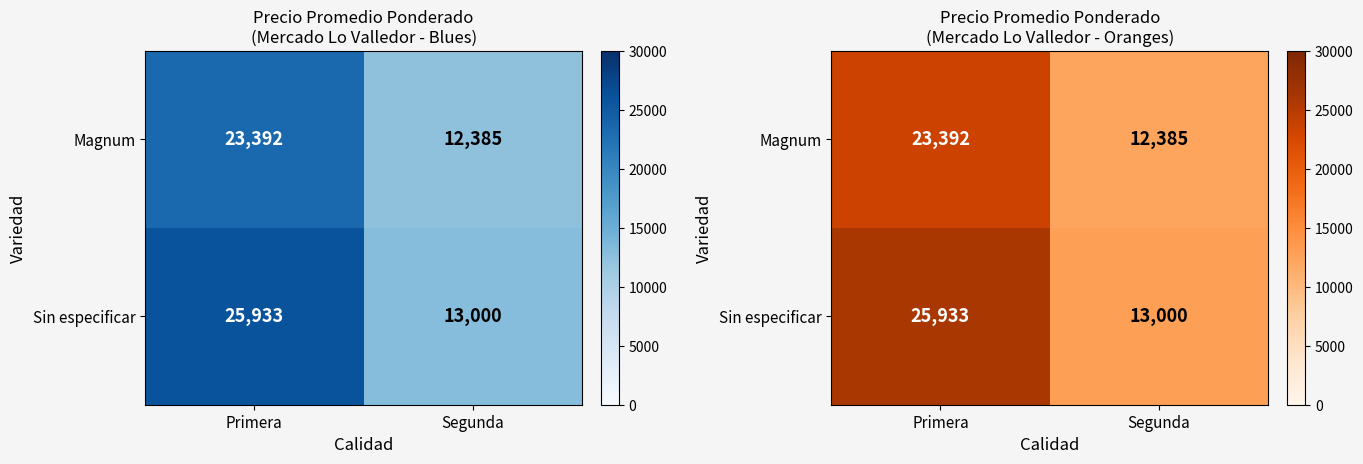

What is the highest value of the Magnum series?

23392